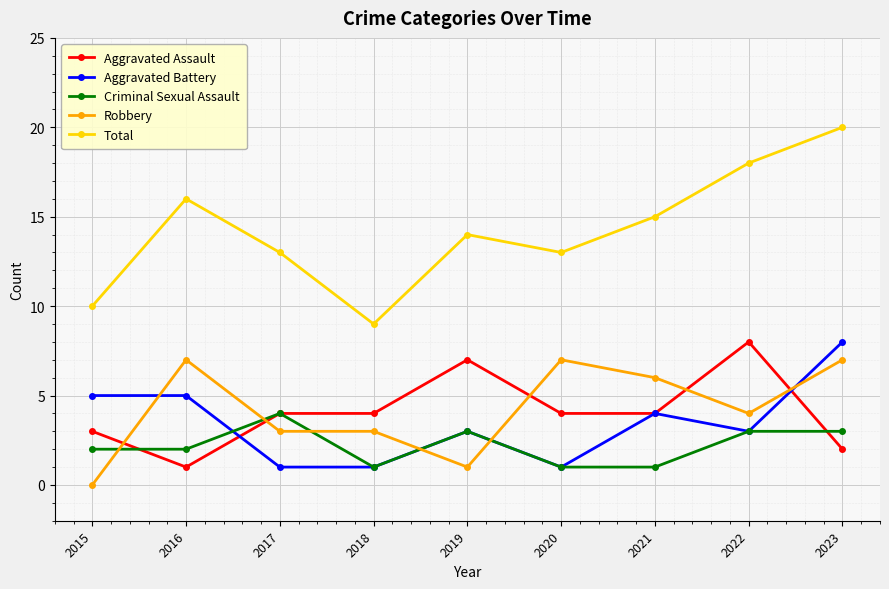

Count the number of categories in the chart.

9